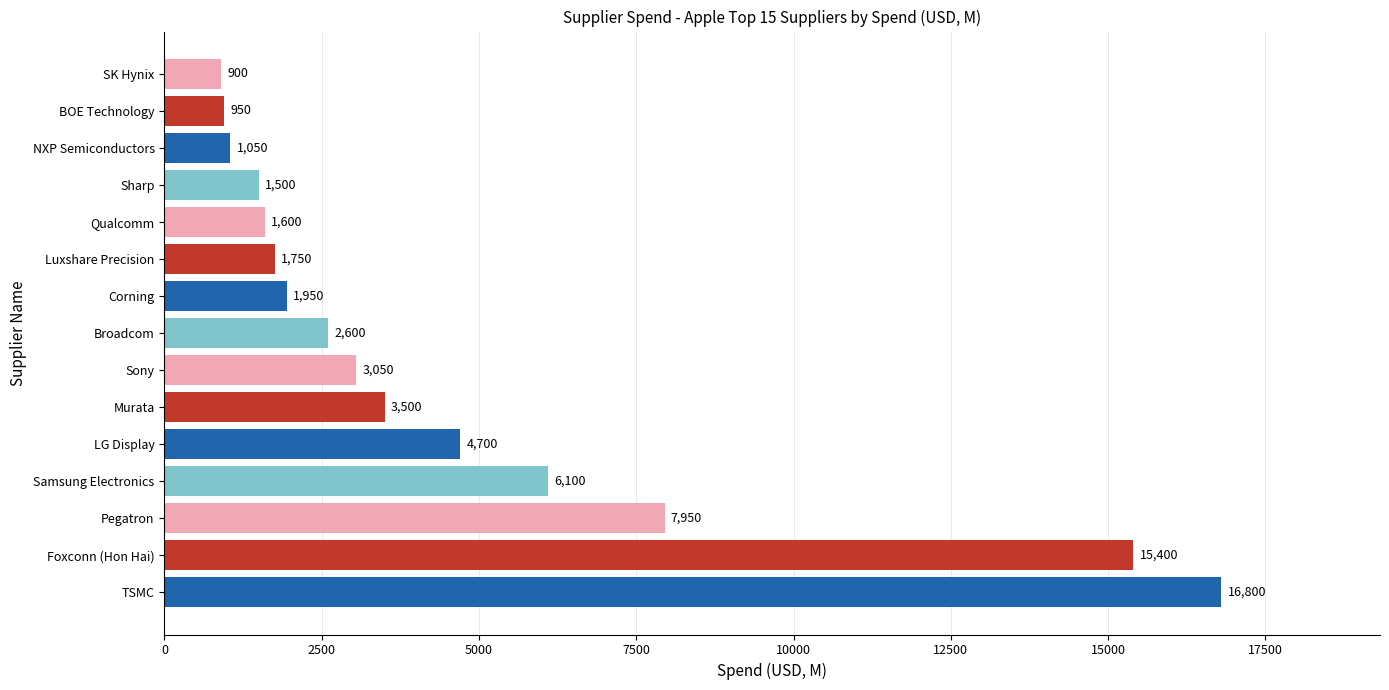

List the labels in order of value, largest first.

TSMC, Foxconn (Hon Hai), Pegatron, Samsung Electronics, LG Display, Murata, Sony, Broadcom, Corning, Luxshare Precision, Qualcomm, Sharp, NXP Semiconductors, BOE Technology, SK Hynix